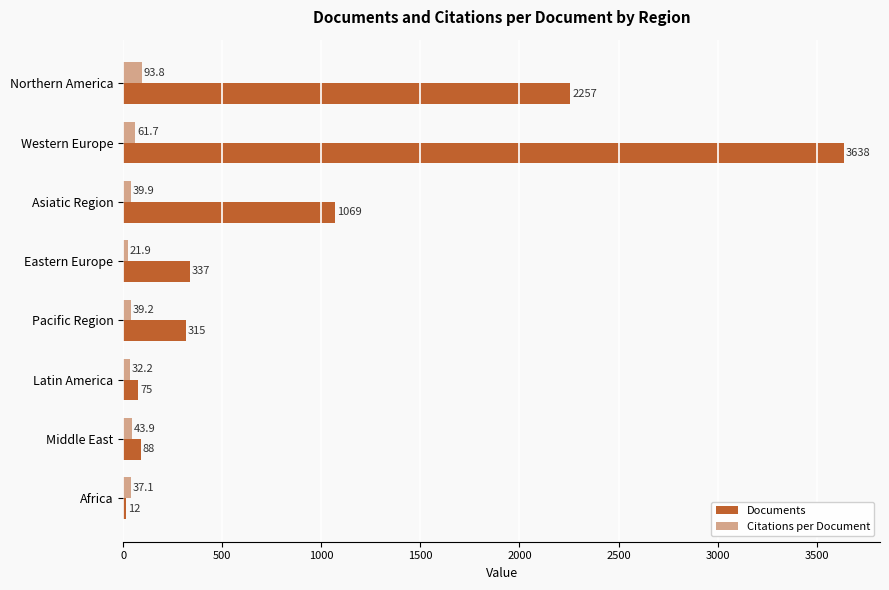

What is the difference between the Documents values at Western Europe and Northern America?

1381.0